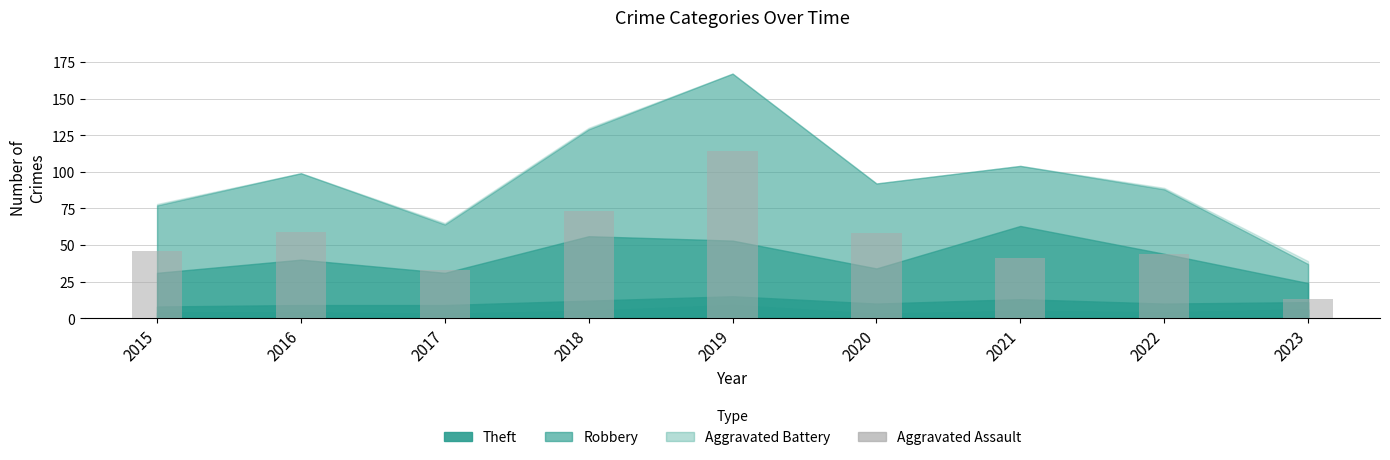

Which category has the highest value across all series?

2019